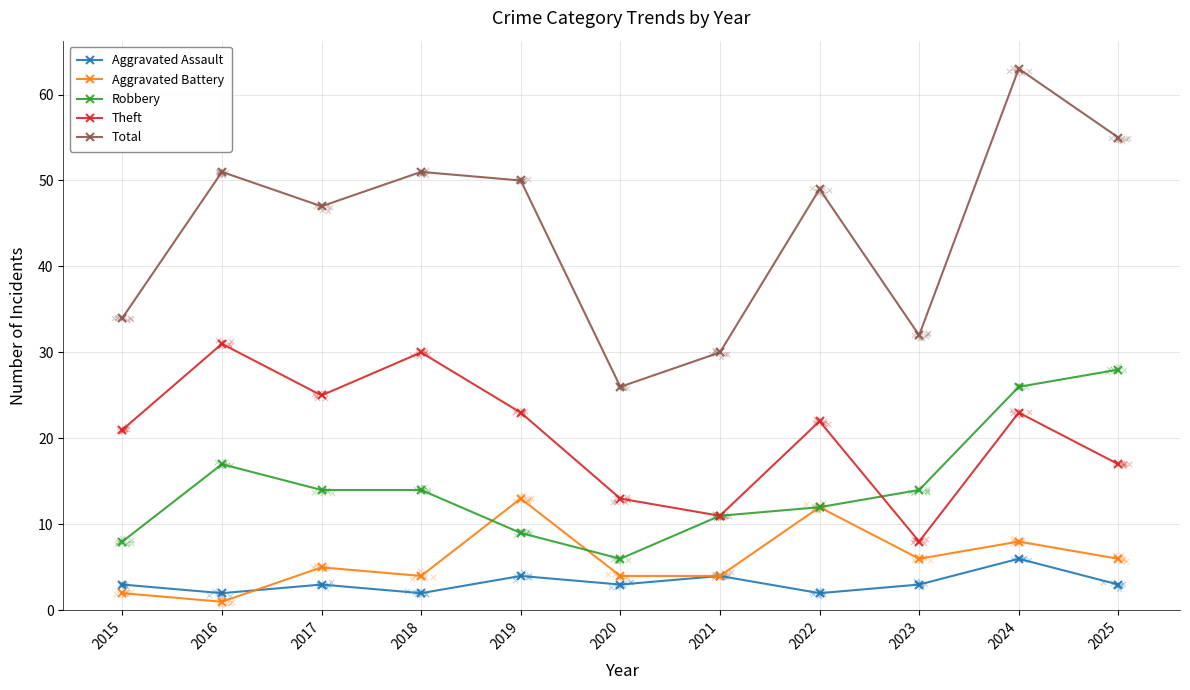

Which series contains the lowest Y value?

Aggravated Battery